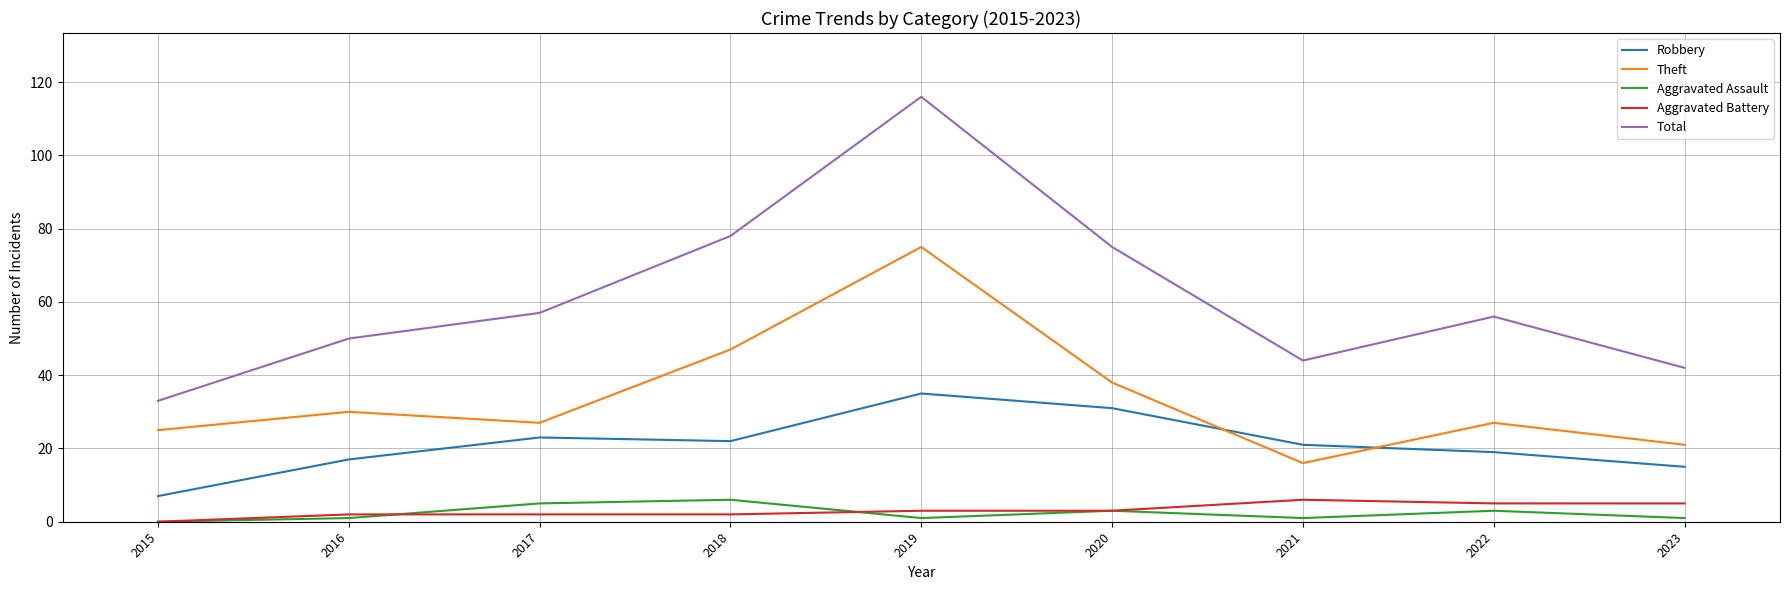

What is the highest value of the Theft series?

75